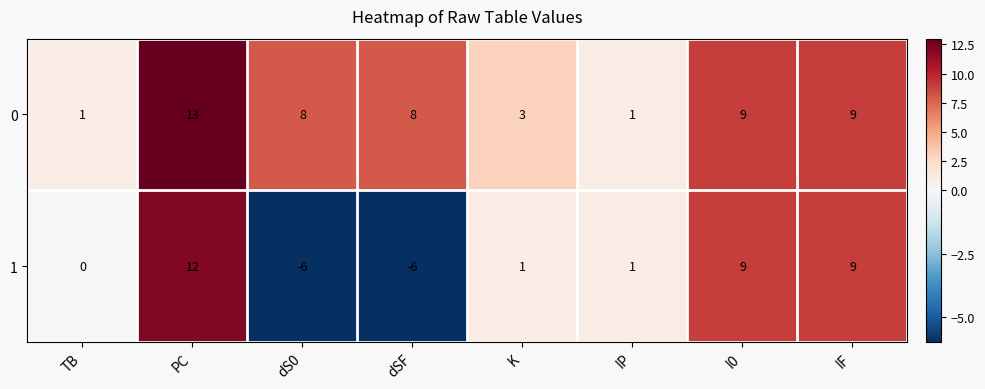

What is the smallest value displayed?

-6